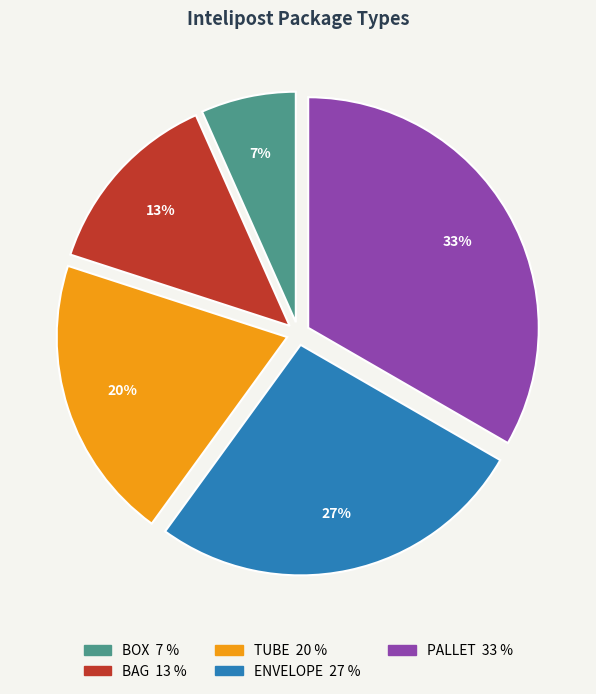

Does BOX account for over 50% of the chart?

No